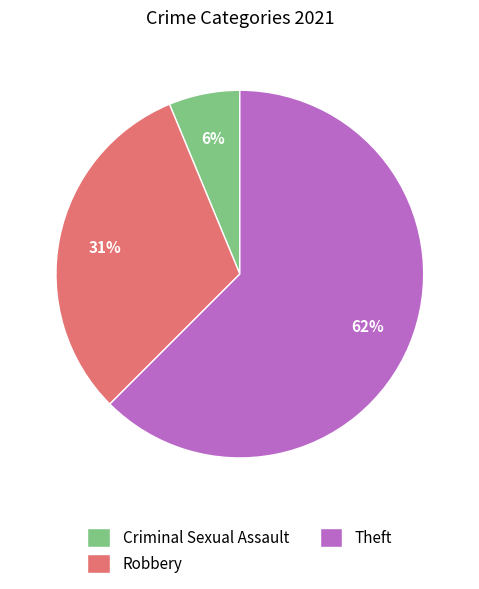

Is the sum of Robbery and Criminal Sexual Assault greater than half?

No